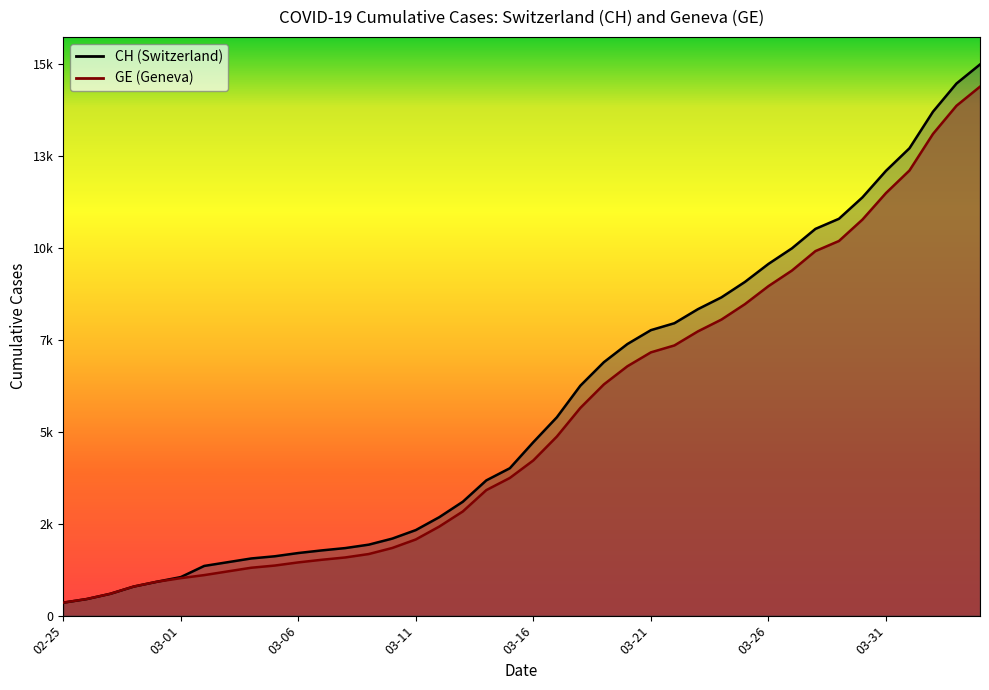

At which label does GE first exceed 4485?

2020-03-17